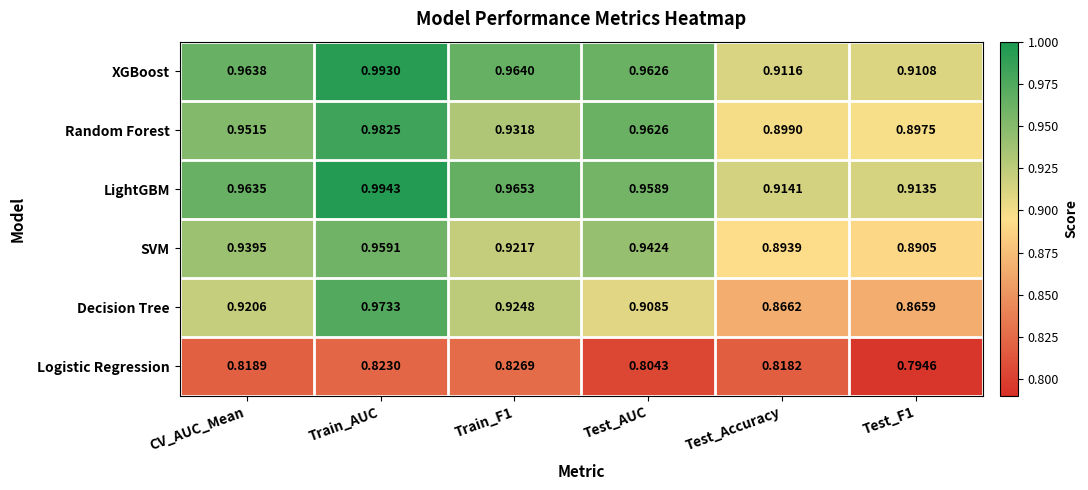

Which series has the largest range (max minus min)?

Decision Tree